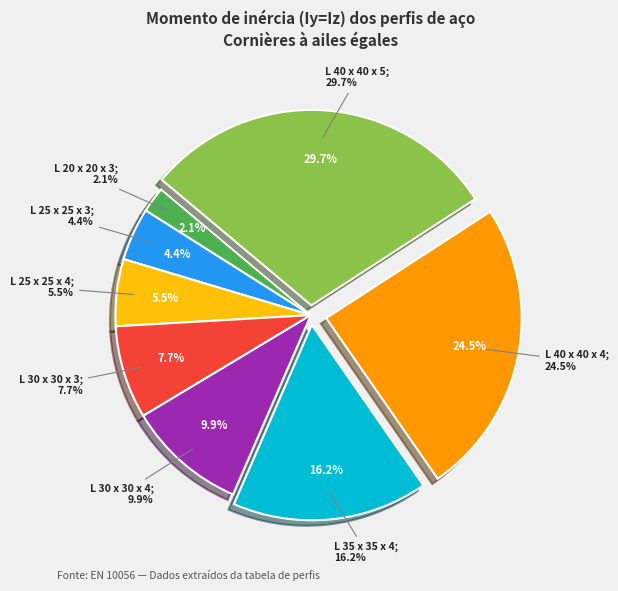

To the nearest percent, what is the combined percentage of L 20 x 20 x 3 and L 25 x 25 x 3?

6%